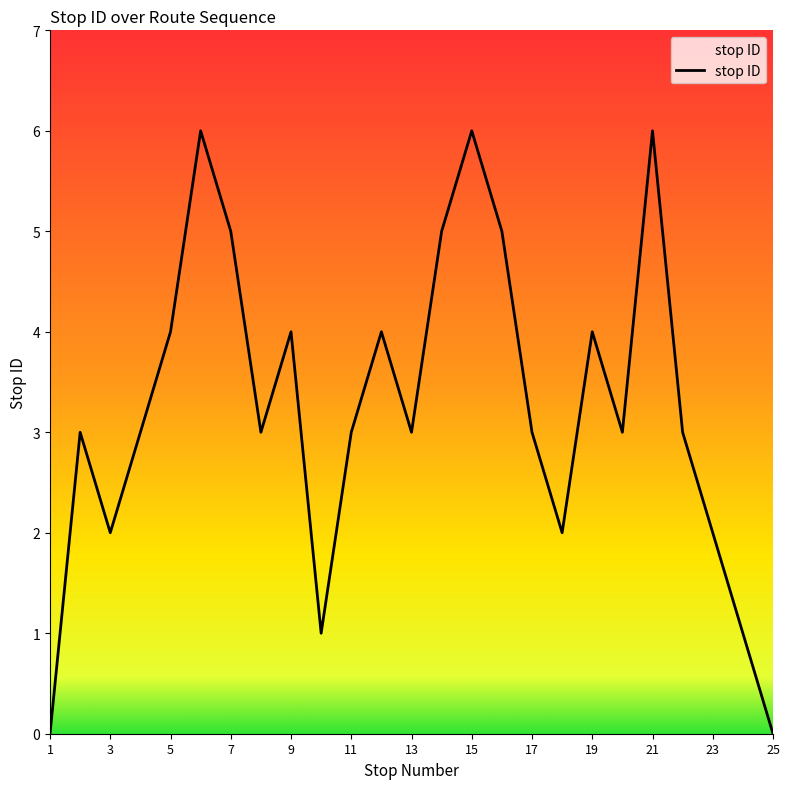

What is the difference between the maximum and minimum values?

6